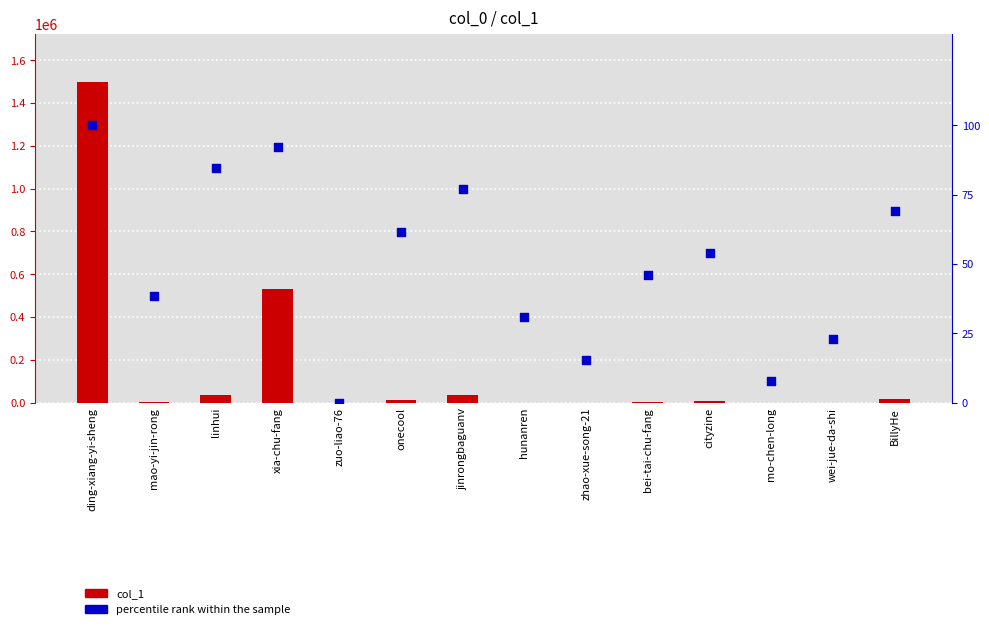

Which series reaches the maximum Y coordinate?

col_1